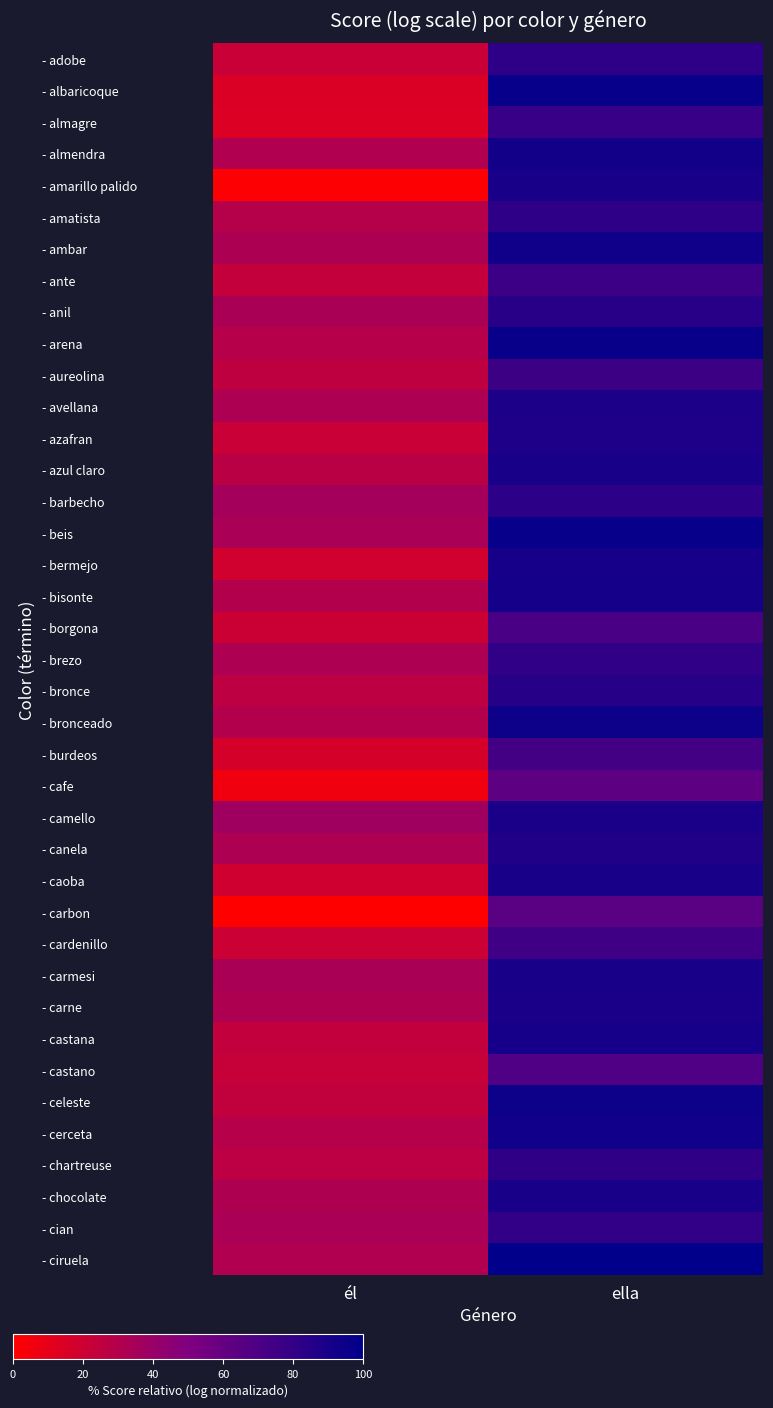

At how many categories does at least one series exceed 0?

2